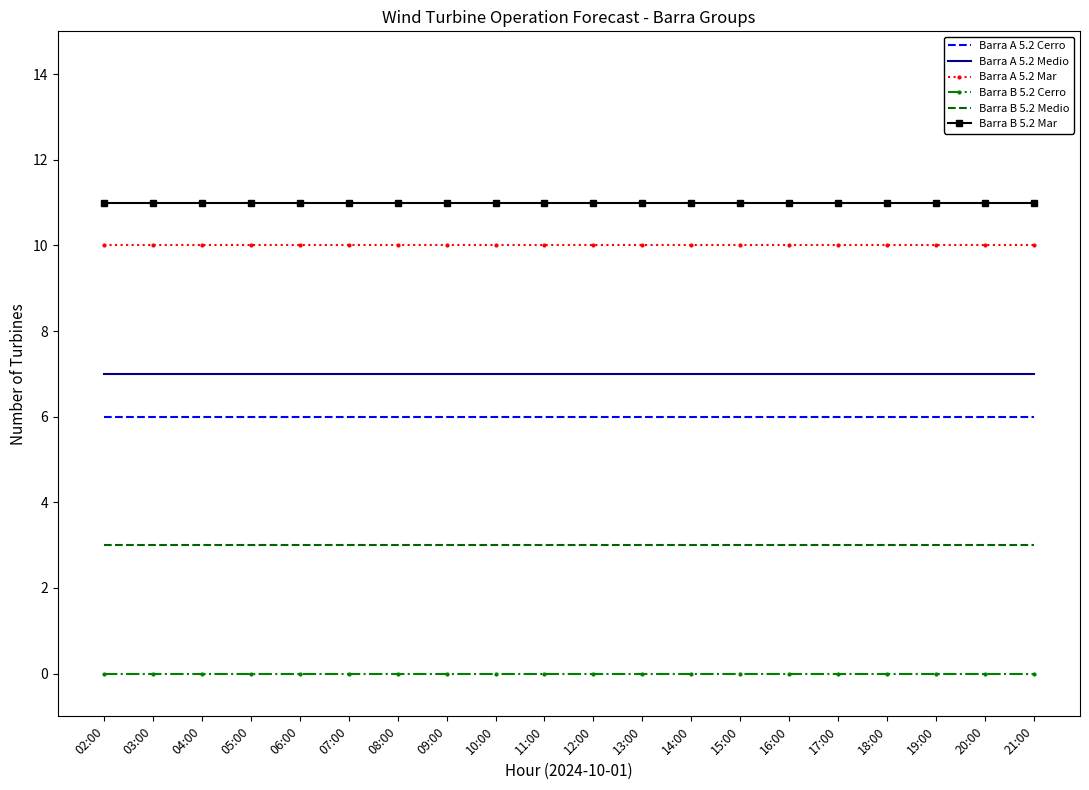

What position from the left is 11:00?

10